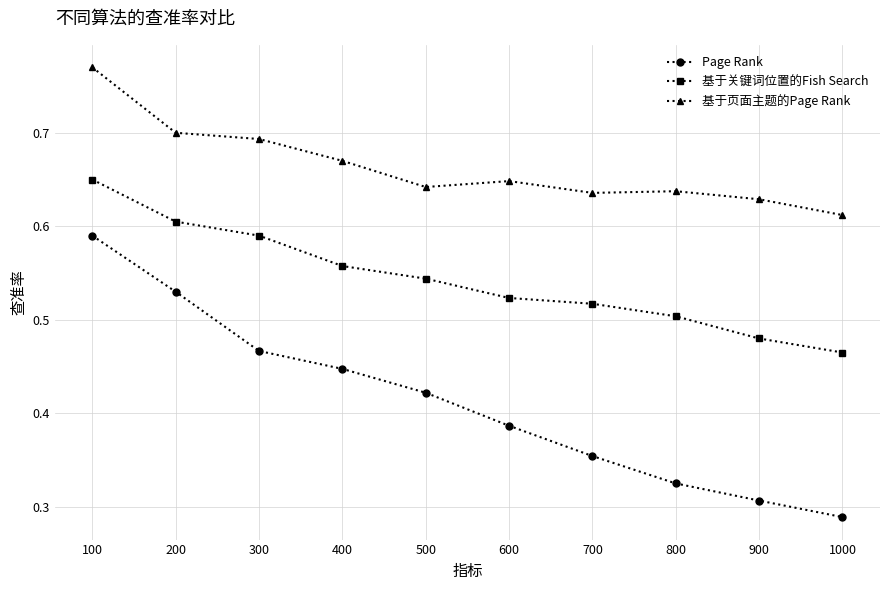

Which series has the widest spread of values?

Page Rank